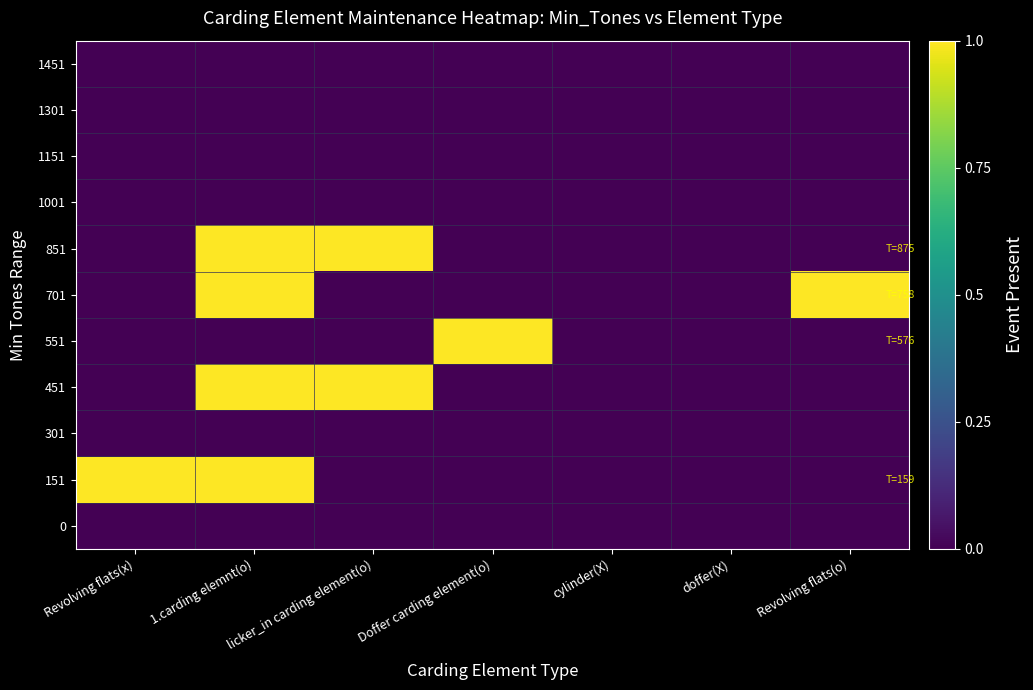

At which category is the sum across all series the highest?

1.carding elemnt(o)